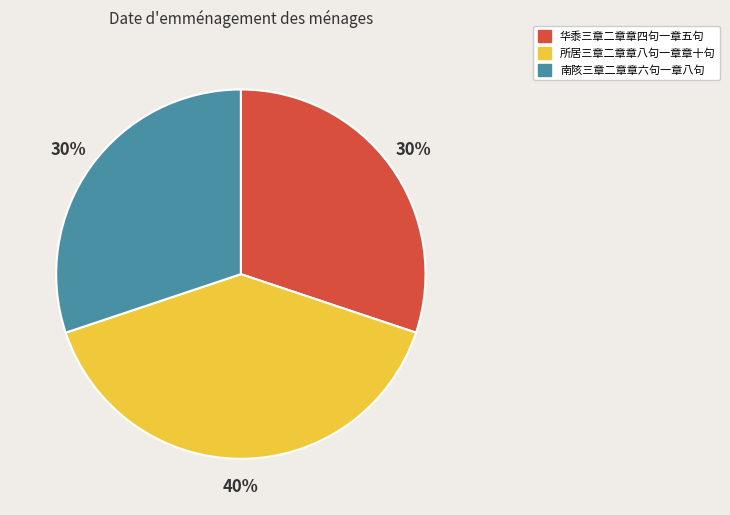

Which slice is the largest?

所居三章二章章八句一章章十句